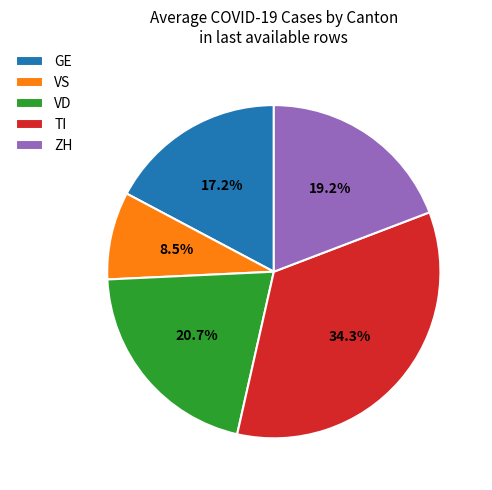

How many segments does this pie chart have?

5